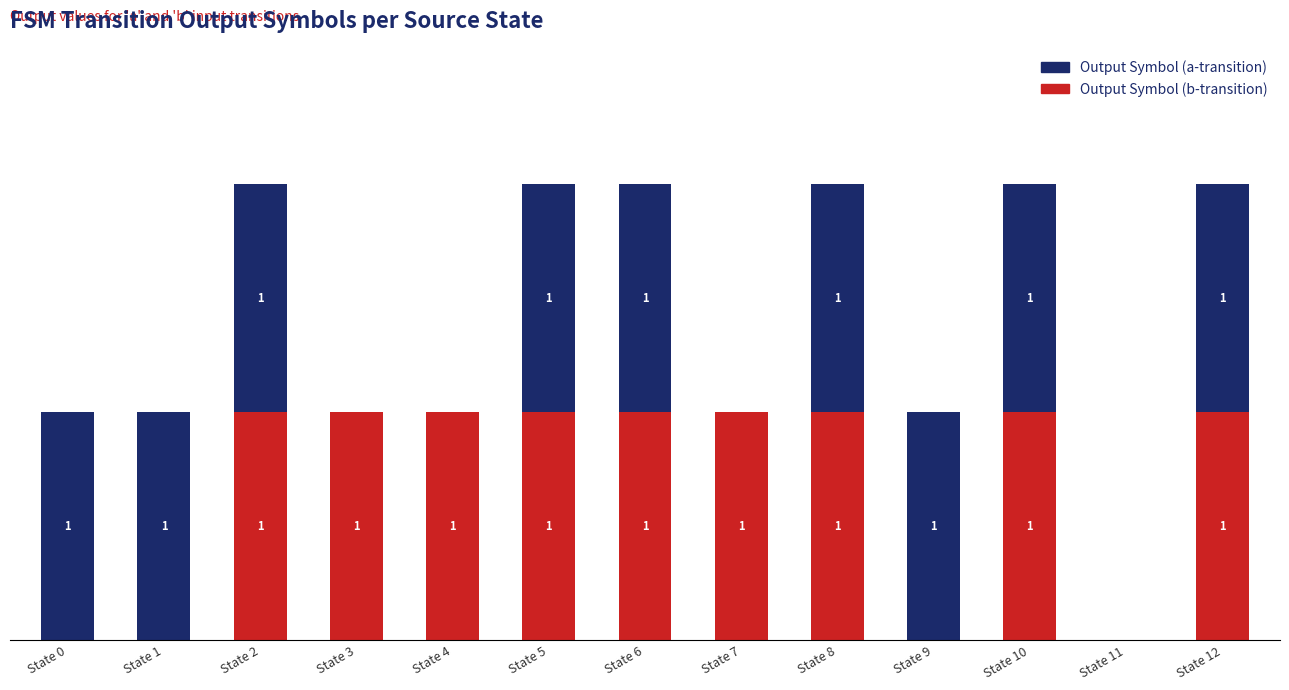

What are all the series names shown in the legend?

Output Symbol (a-transition), Output Symbol (b-transition)